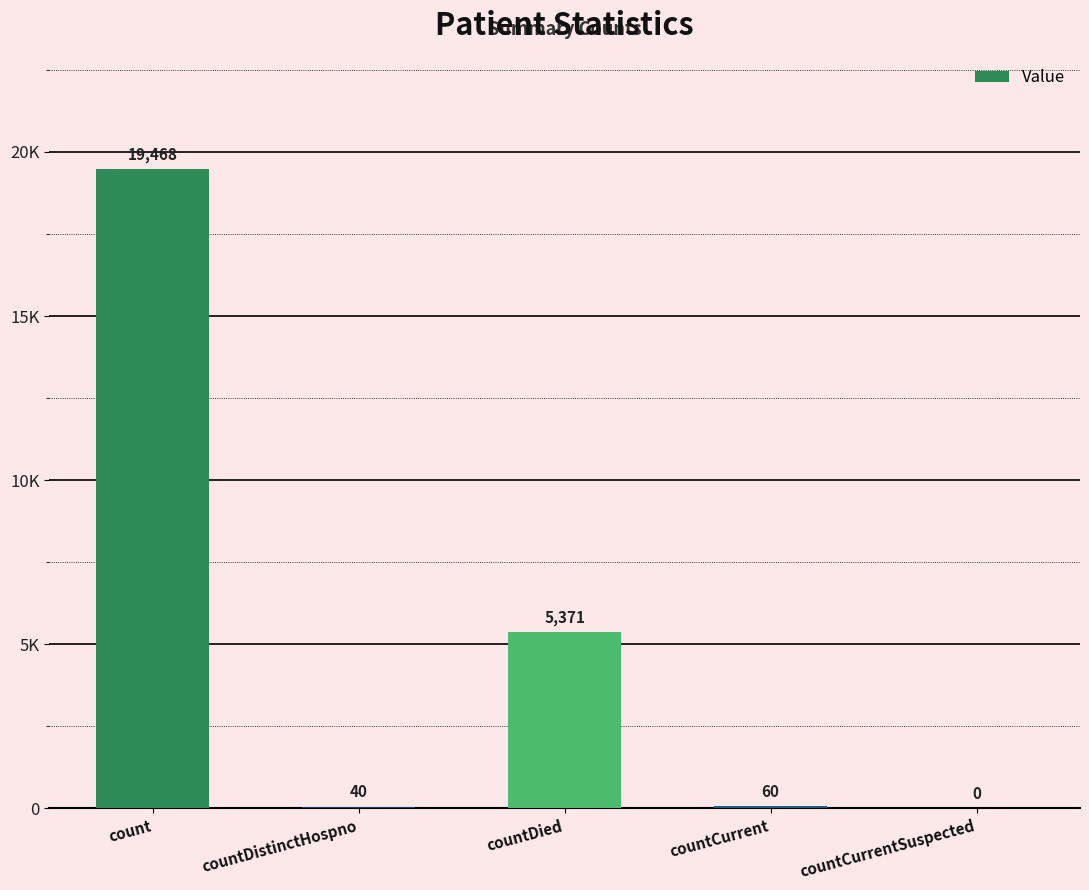

What is the change in value from countDied to countCurrent?

-5311